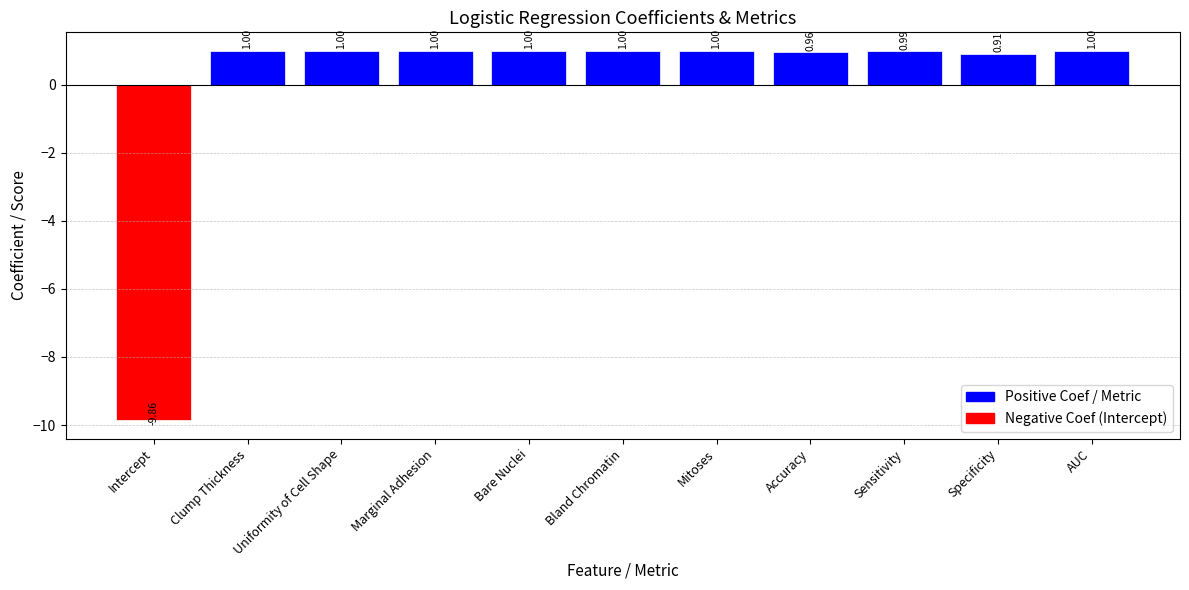

What is the change in value from Intercept to Mitoses?

+10.9